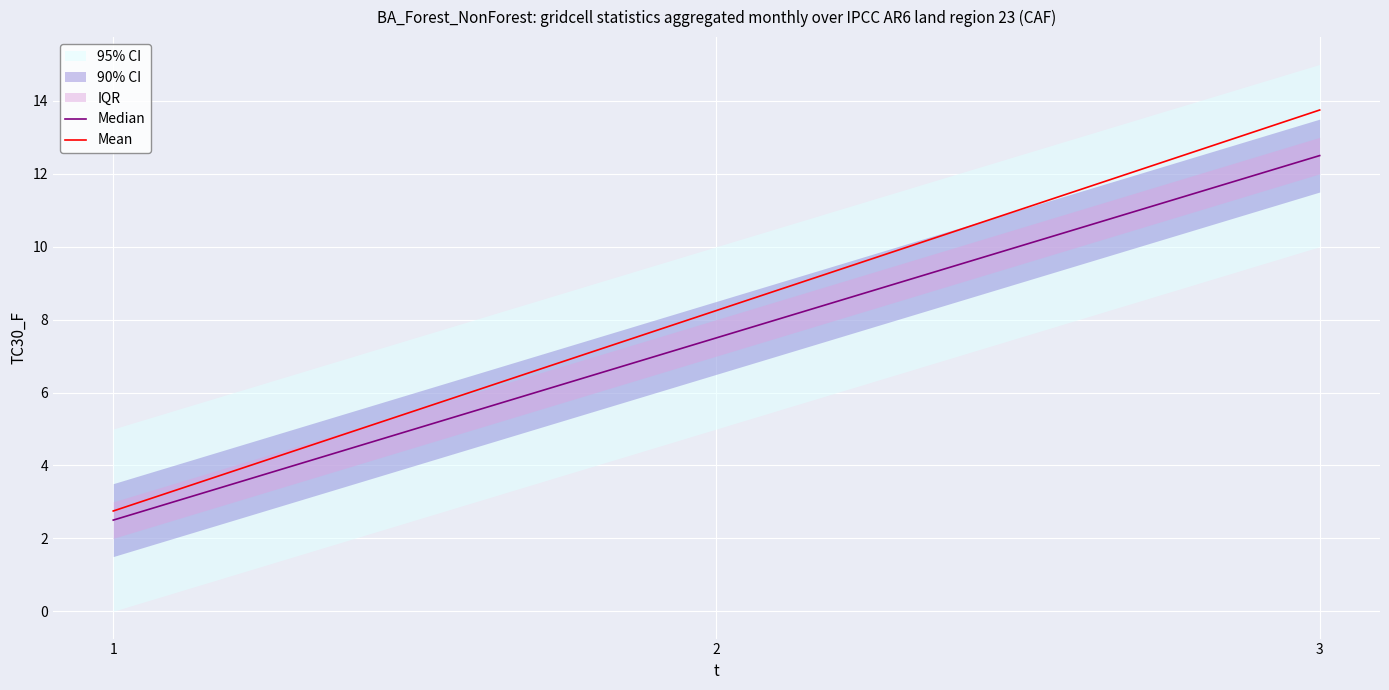

What is the value of the Median point at the 1st from the left?

2.5